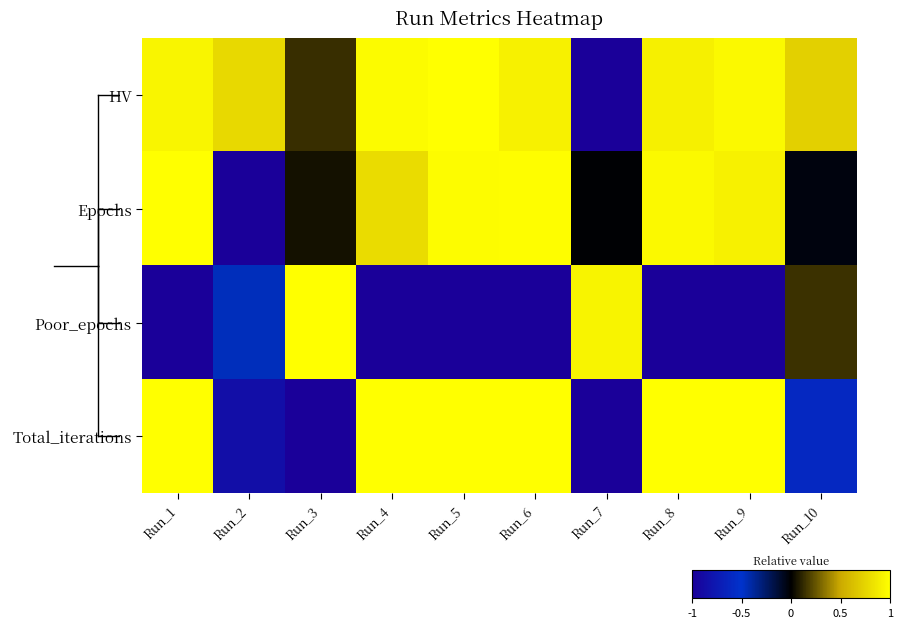

Which label corresponds to the smallest value in the chart?

Run_7